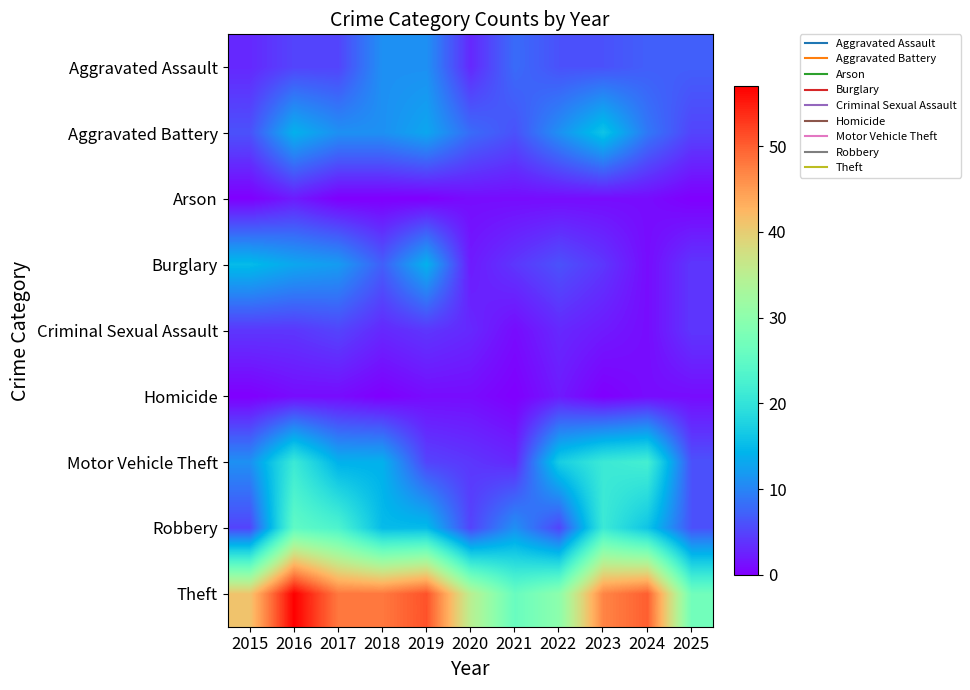

At how many categories does at least one series exceed 48?

3